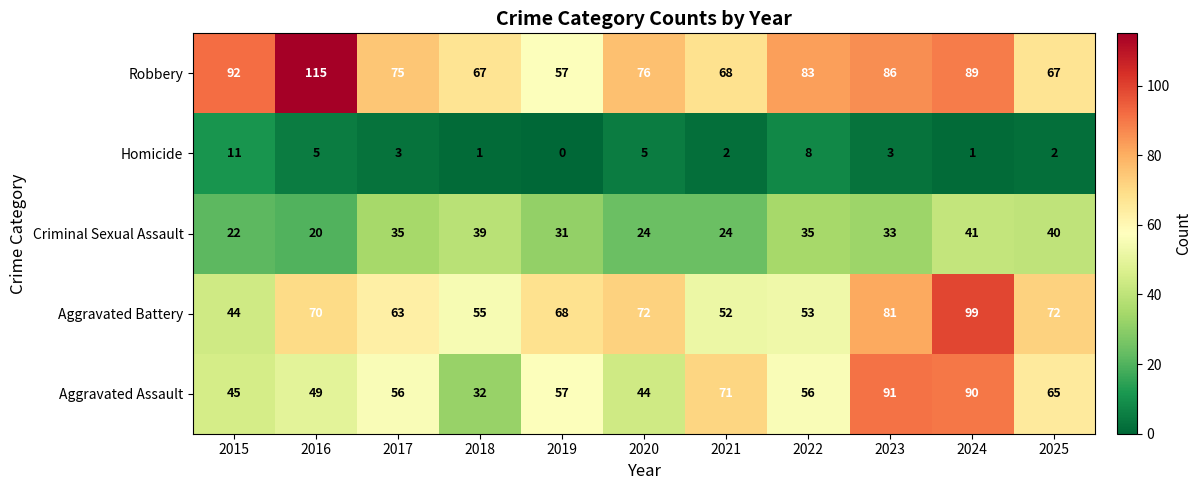

Rank the series by their maximum value, from highest to lowest.

Robbery, Aggravated Battery, Aggravated Assault, Criminal Sexual Assault, Homicide